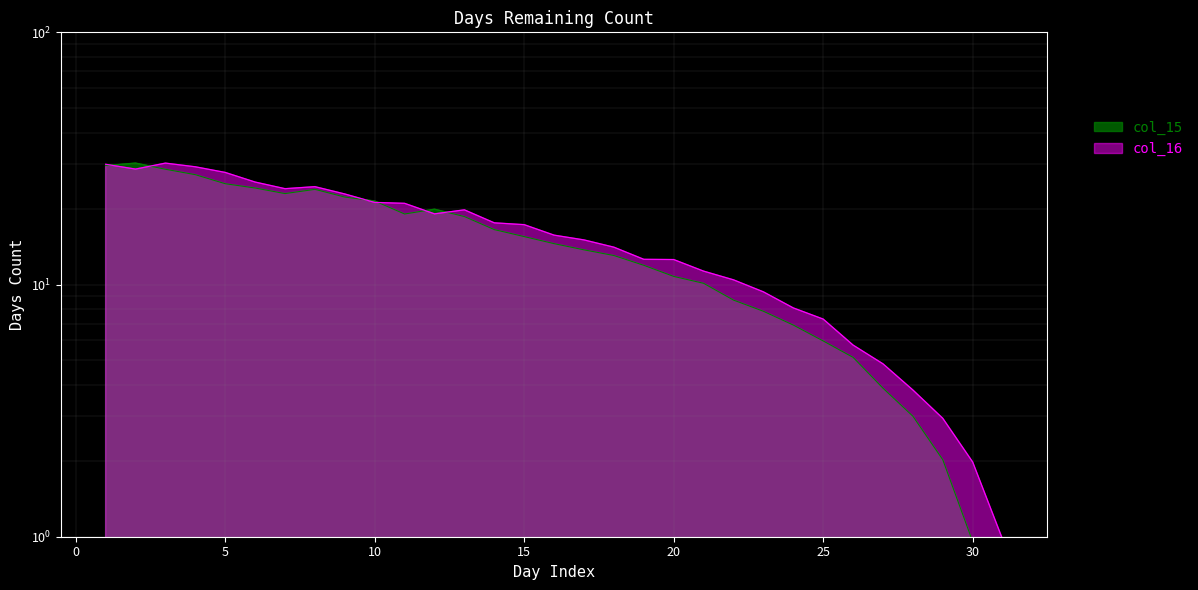

What is the spread (max minus min) of values at 14?

1.1